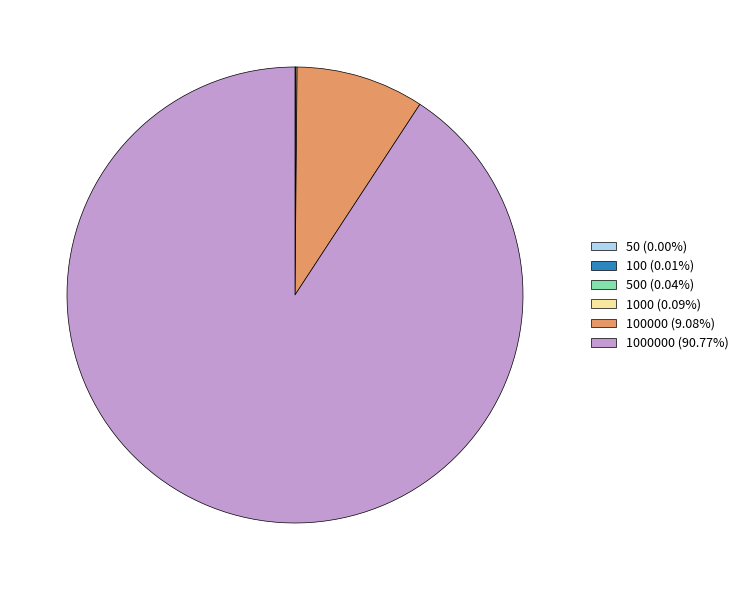

Is 1000000 (90.77%) the majority of the pie?

Yes